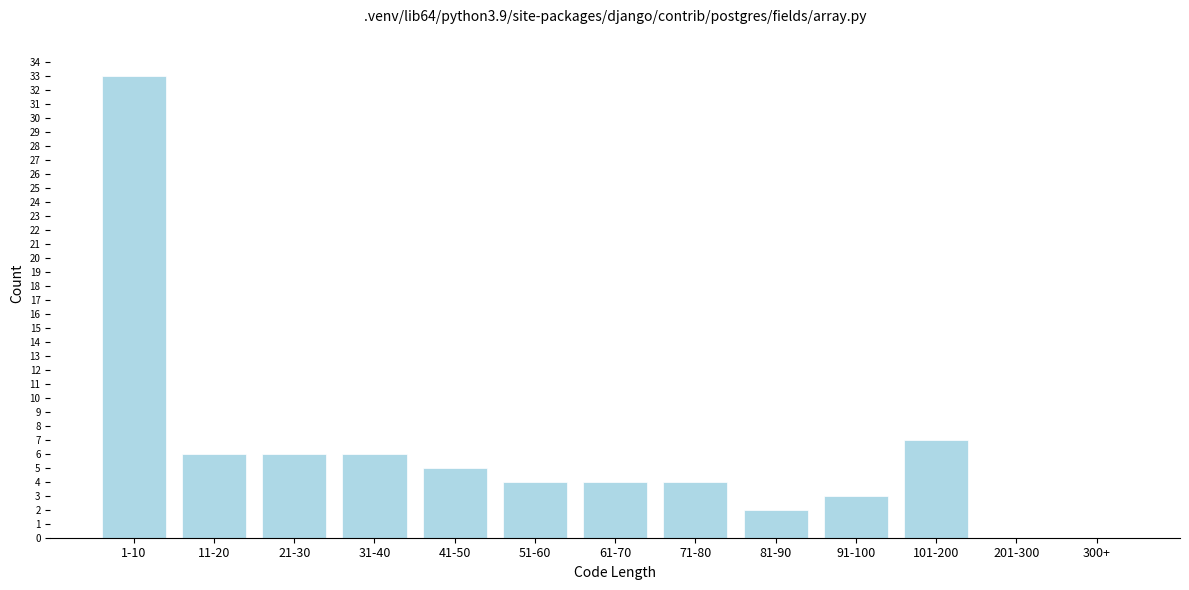

Reading right to left, list all the values displayed in this chart.

300+=0	201-300=0	101-200=7	91-100=3	81-90=2	71-80=4	61-70=4	51-60=4	41-50=5	31-40=6	21-30=6	11-20=6	1-10=33